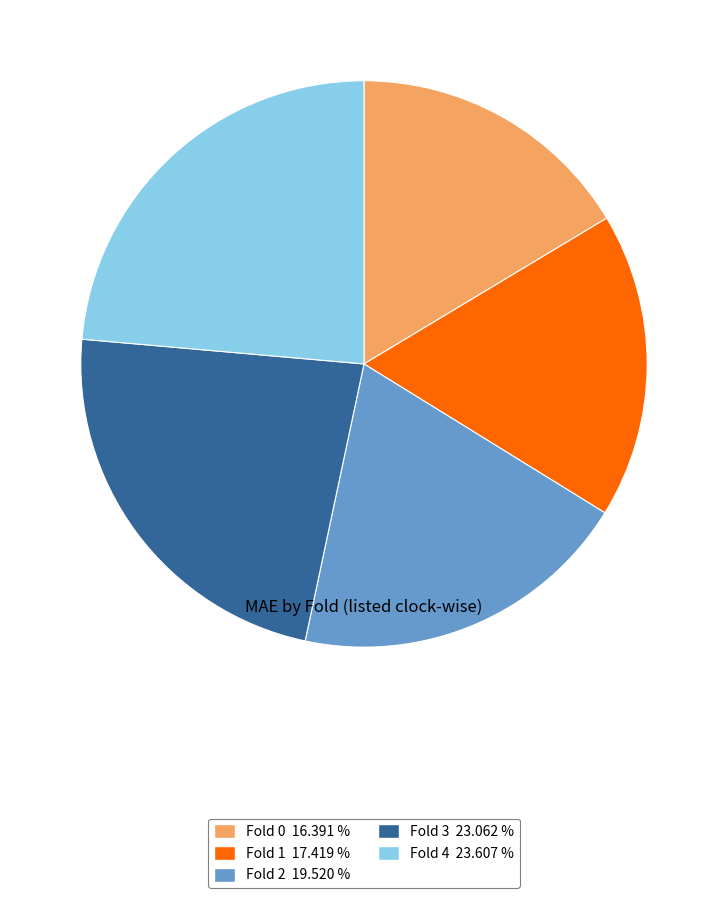

What is the ratio of the value at Fold 4 23.607 % to the value at Fold 0 16.391 %?

1.4